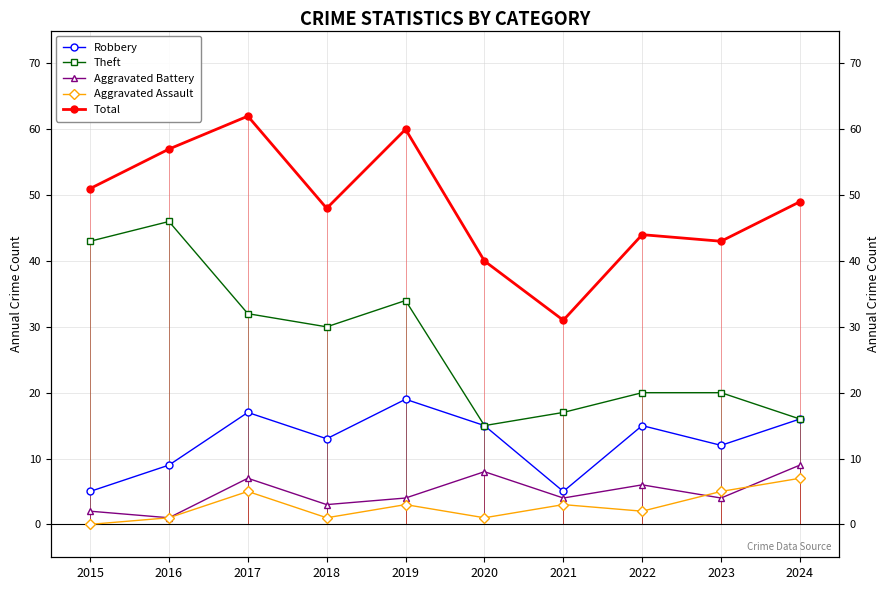

What is the difference between the second highest and second lowest values in the Total series?

20